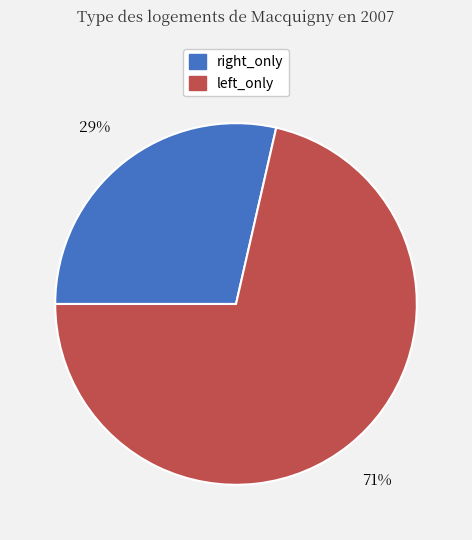

What percentage is the right_only slice, to the nearest percent?

29%